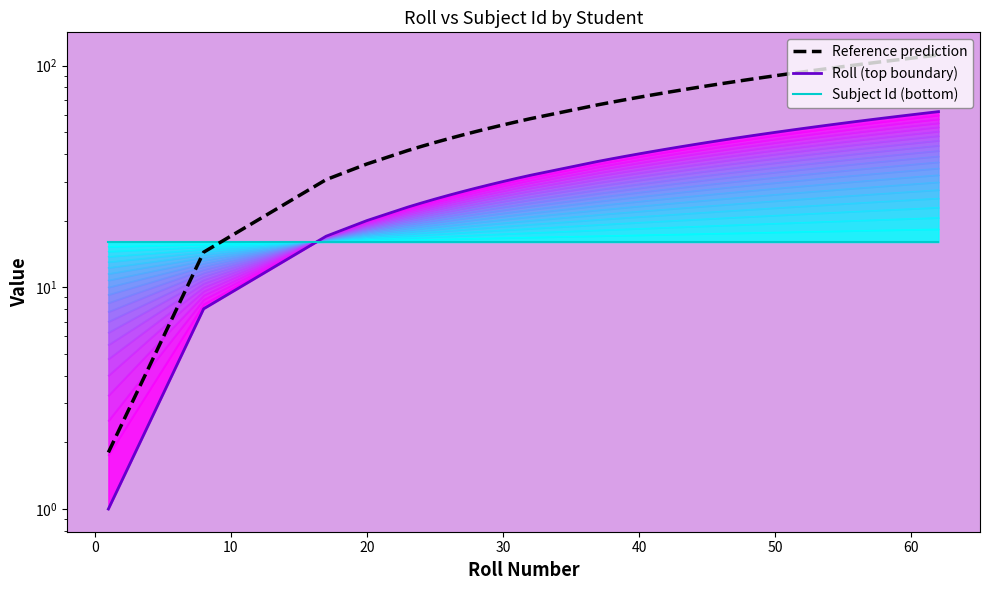

True or false: the data shows 7.9 at 43.

False